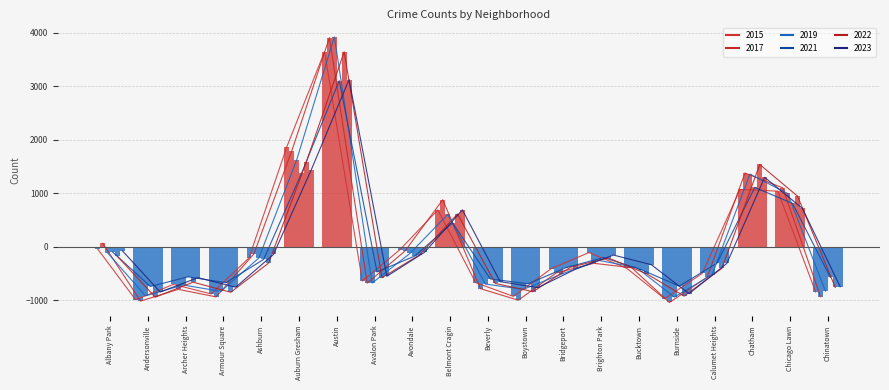

How many groups of bars are there?

20